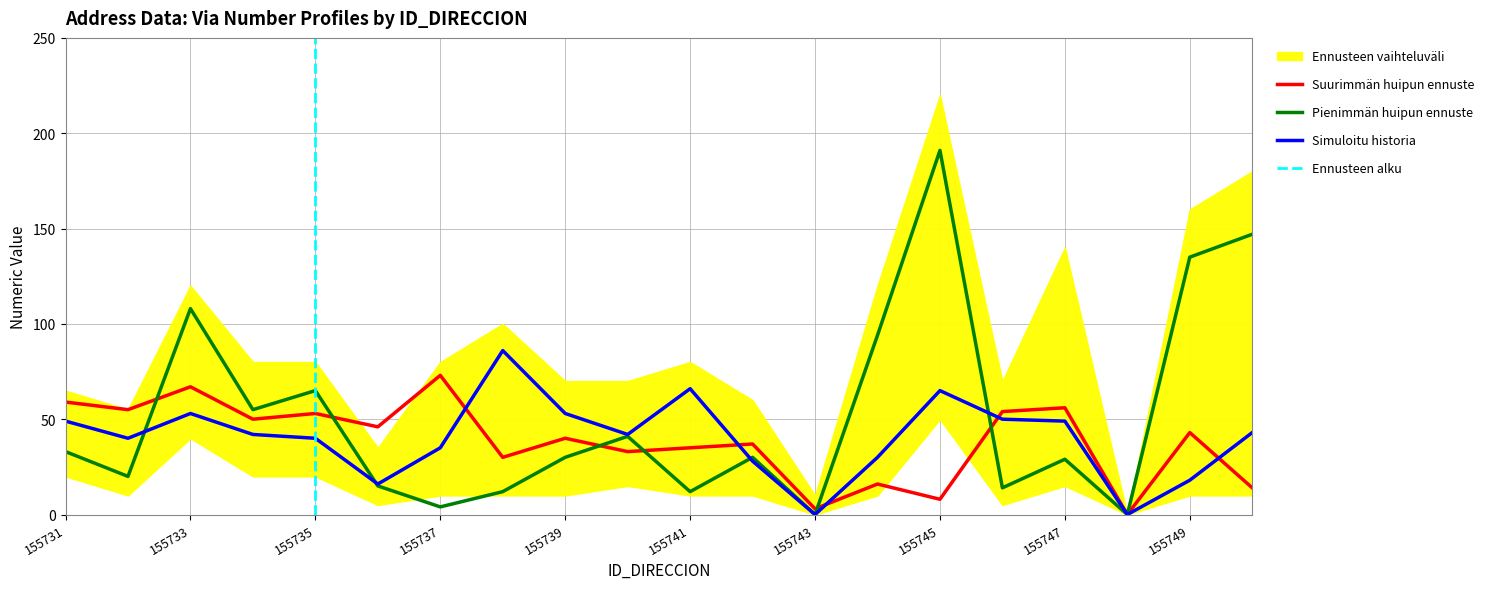

True or false: Simuloitu historia has a value of 53 at 155733.

True